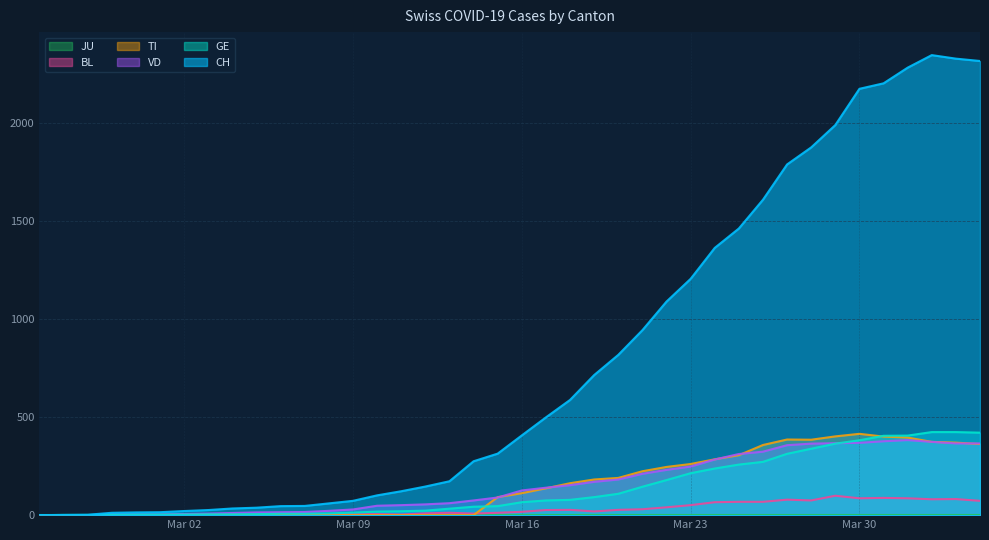

Which series has the widest spread of values?

CH